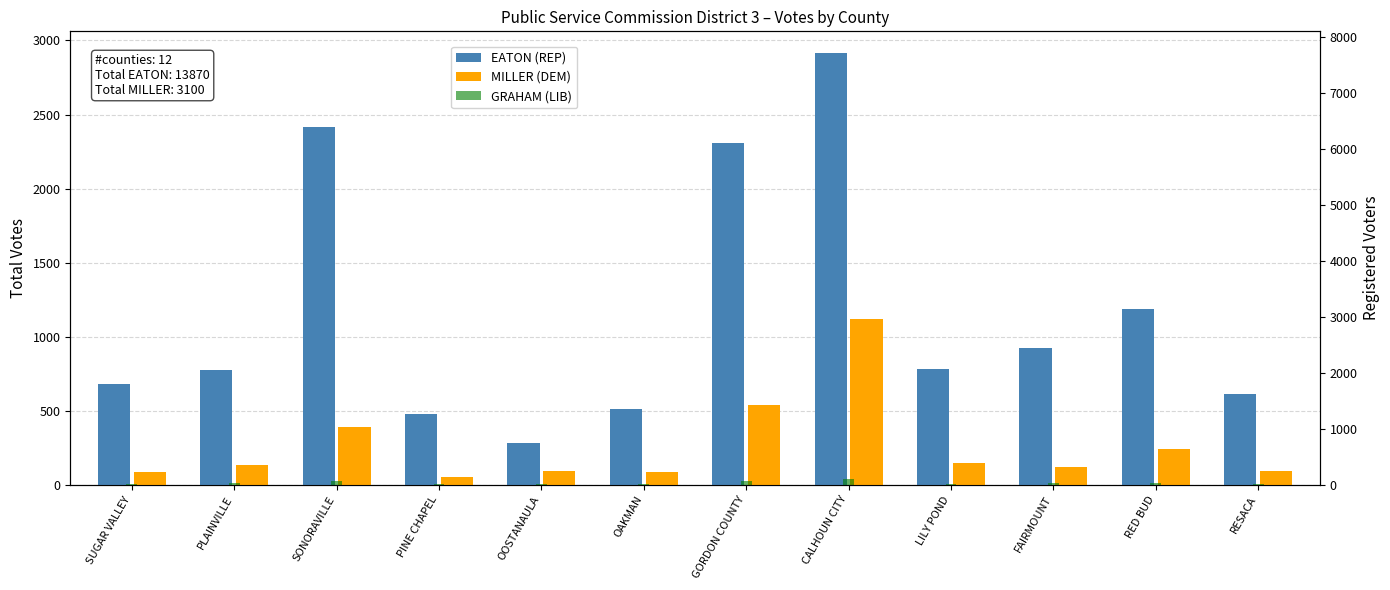

Are the bars grouped side by side (vs. stacked)?

Yes